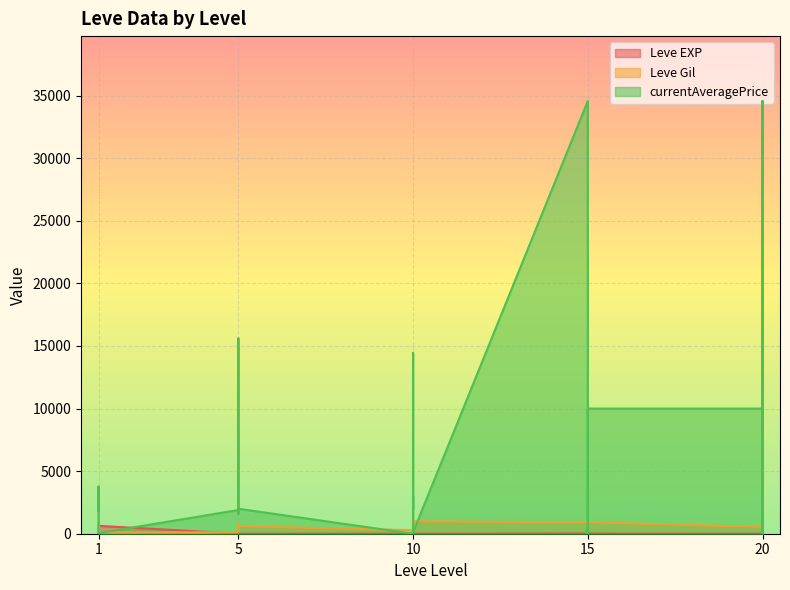

Reading right to left, extract all data points from this chart.

Leve EXP: 8	12	17	28	16	9	14	18	24	7	13	18	9	13	9	3	7	4	3	2	5	2	6	4	630	1	1	630	1	1
Leve Gil: 570	960	120	10	800	540	920	910	790	170	40	910	990	90	430	780	880	280	600	490	220	790	840	110	113	690	160	112	690	330
currentAveragePrice: 3977	34571	0	0	0	10000	10000	110	0	464	0	34571	110	0	14428	1956	3008	0	1996	1604	1821	1997	15611	1894	44	2219	1893	3000	3763	1820